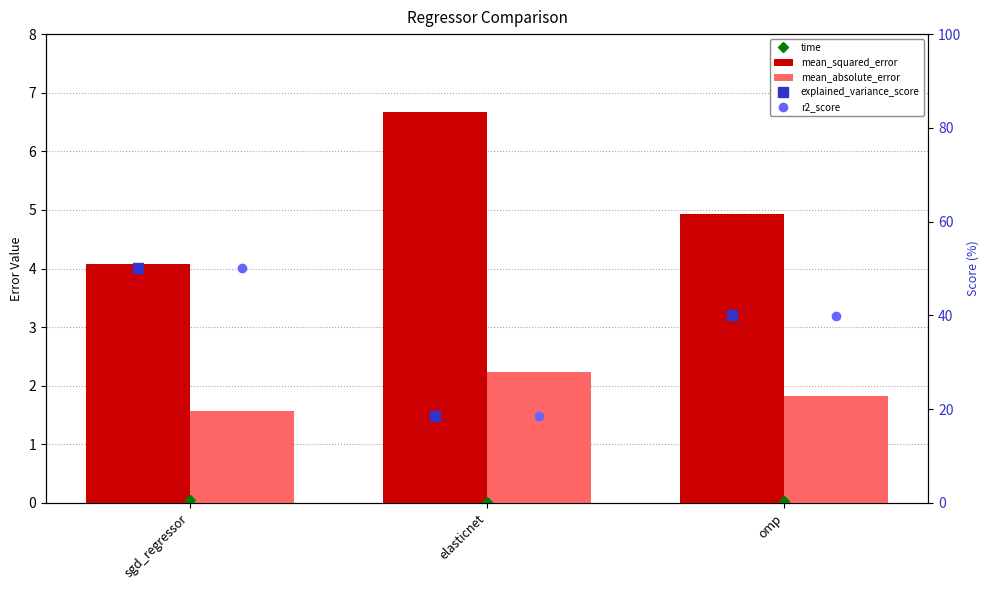

Which series changed the most between elasticnet and omp?

explained_variance_score